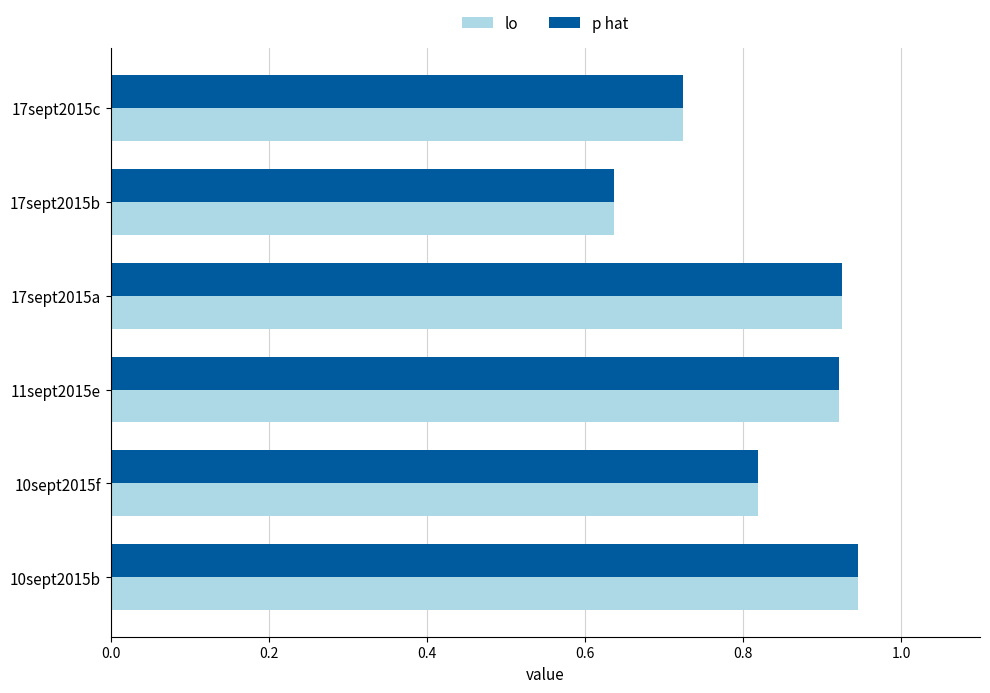

Which category has the lowest value across all series?

17sept2015b